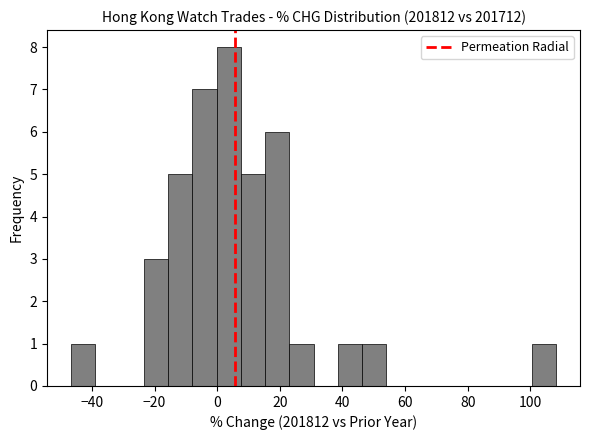

Read against the x-axis, roughly where is the centre of the tallest bar?

4